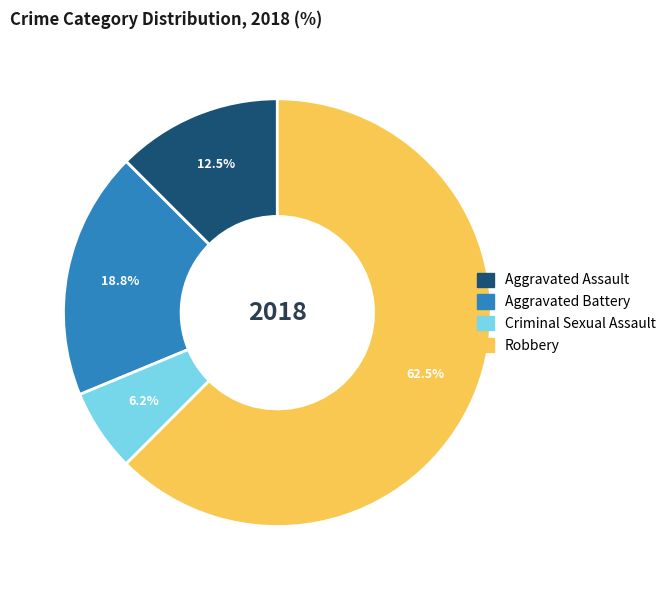

Approximately how many times larger is the value at Aggravated Battery compared to Criminal Sexual Assault?

3.0